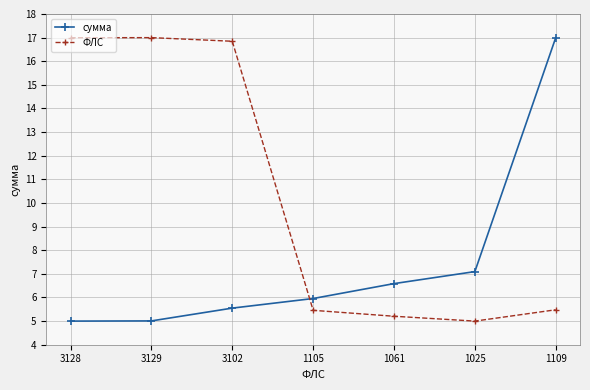

How many times do ФЛС and сумма cross each other?

1